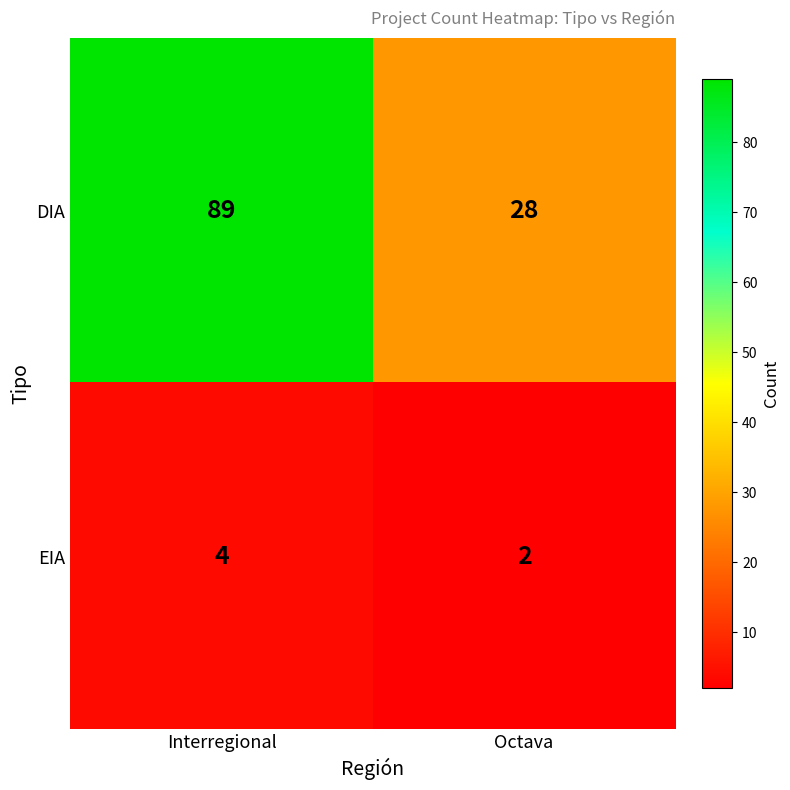

What is the sum of all EIA values?

6